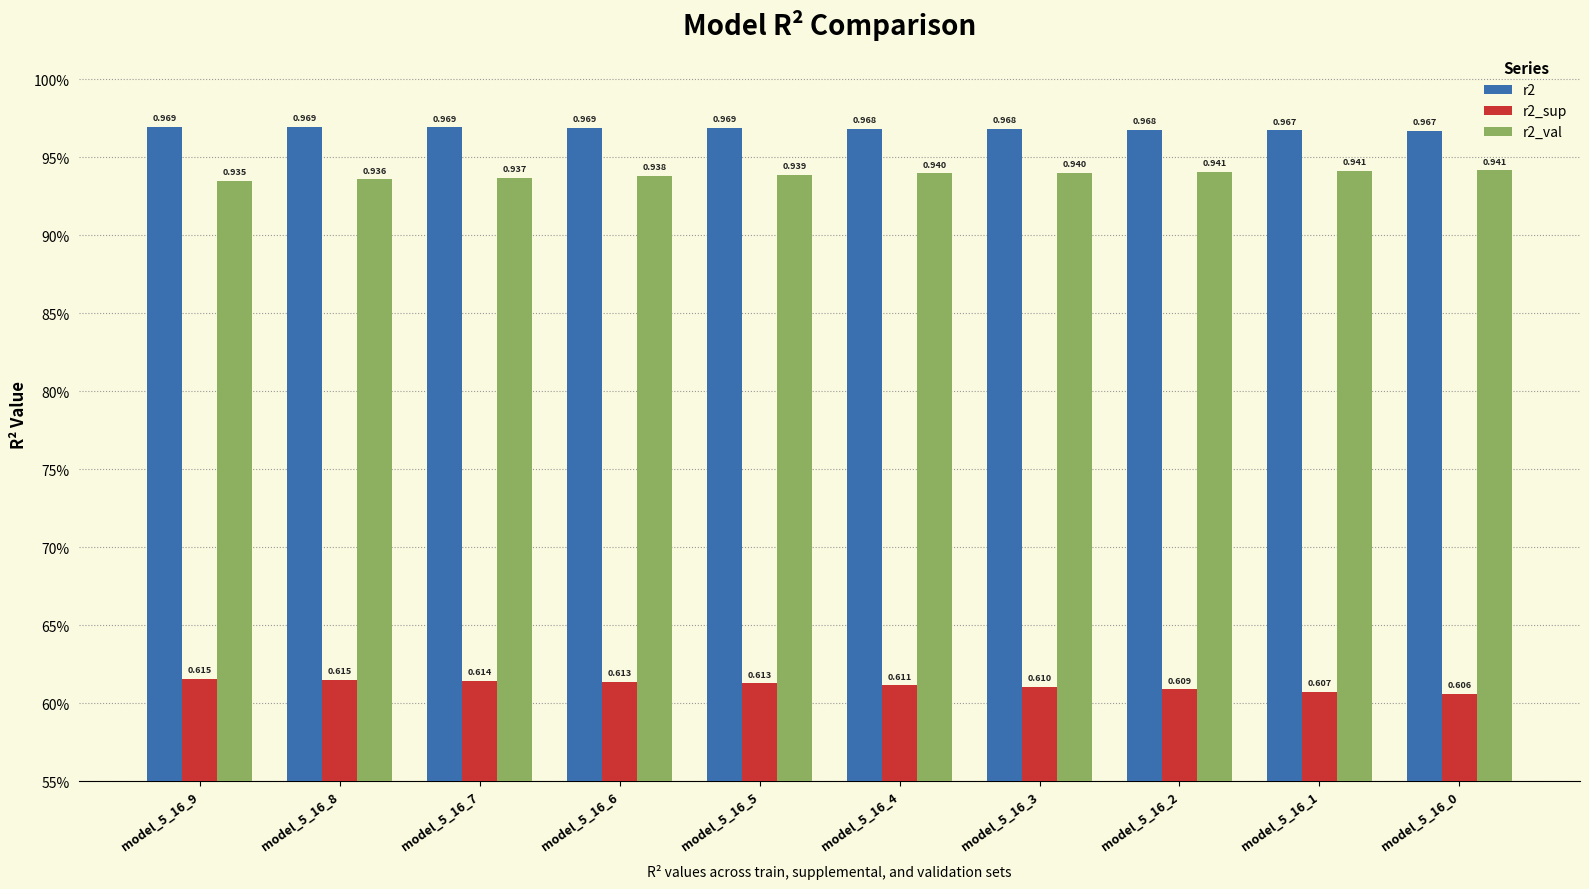

Rank the categories by r2_sup value from lowest to highest.

model_5_16_0, model_5_16_1, model_5_16_2, model_5_16_3, model_5_16_4, model_5_16_5, model_5_16_6, model_5_16_7, model_5_16_8, model_5_16_9